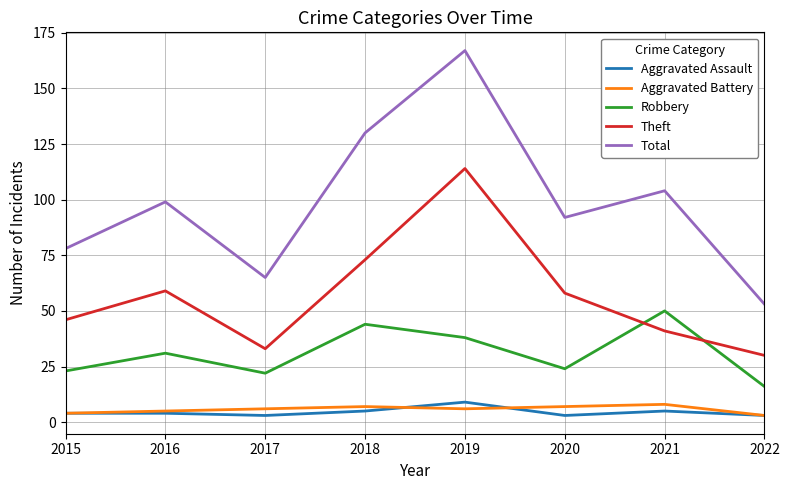

Is the value of Aggravated Battery at 2018 greater than the value of Robbery at 2016?

No